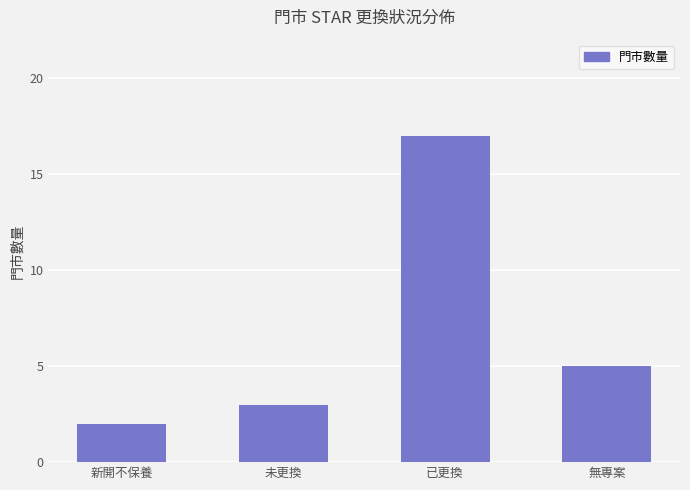

Where is the data nearest to the value 9?

無專案